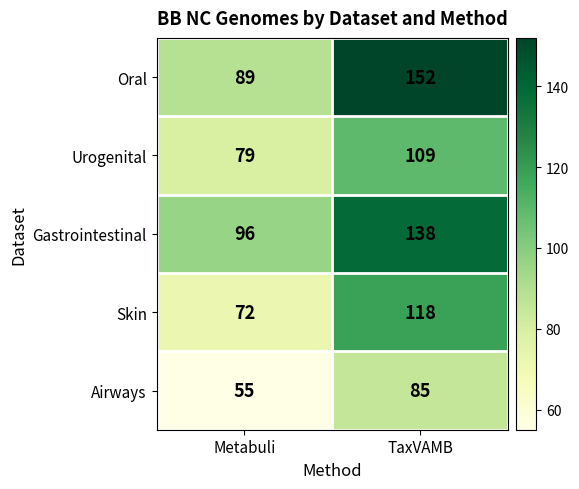

The value of Gastrointestinal at Metabuli is 96. True or false?

True